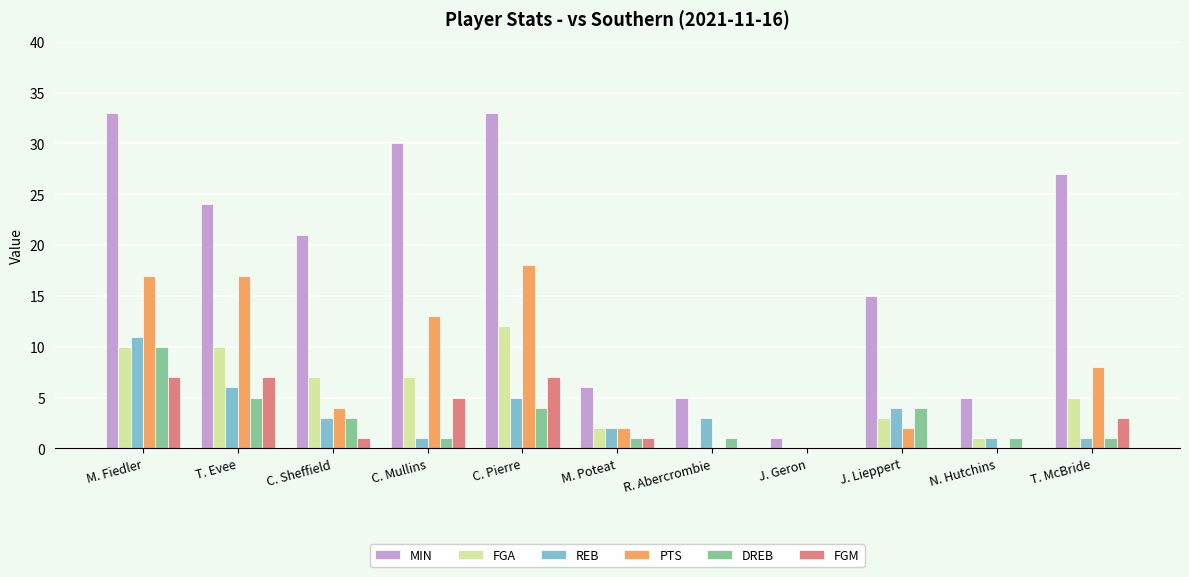

At which category is the sum across all series the highest?

M. Fiedler